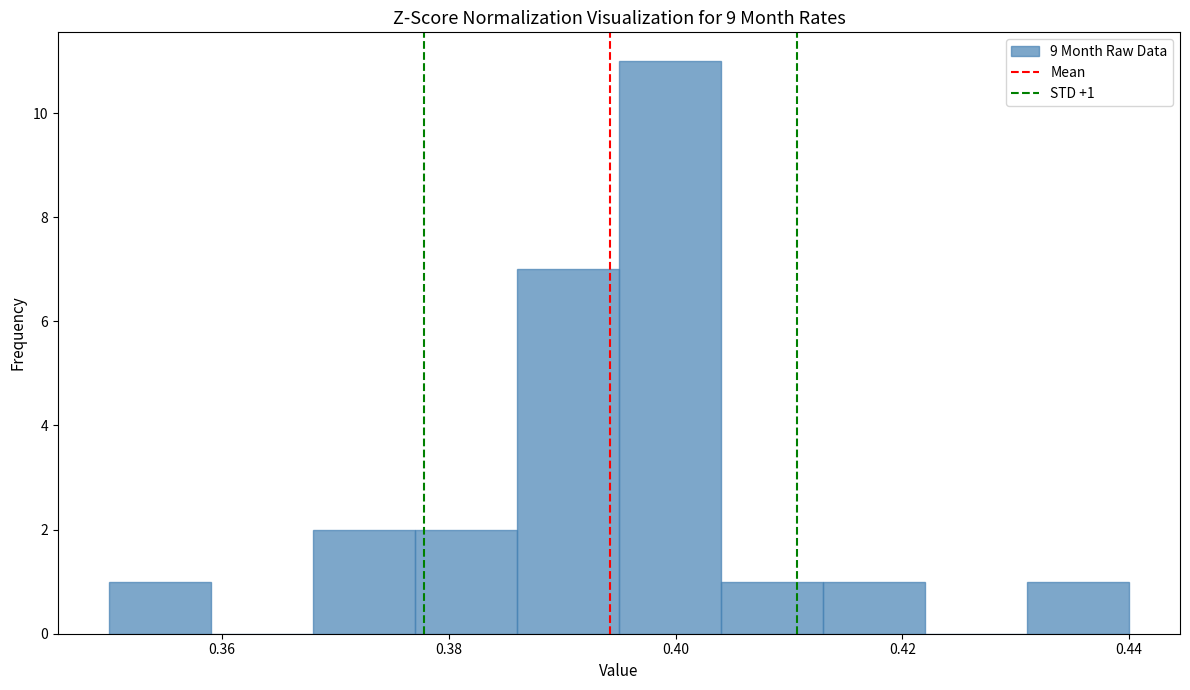

Over which range of the x-axis is the bar tallest?

0.395 to 0.404